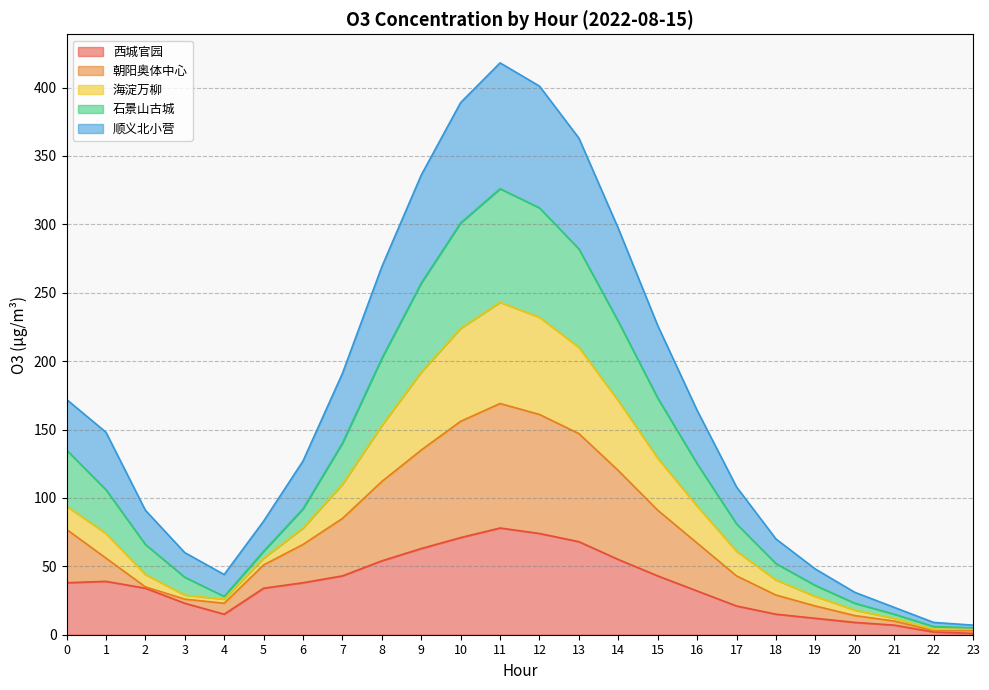

At how many categories does at least one series exceed 349?

4